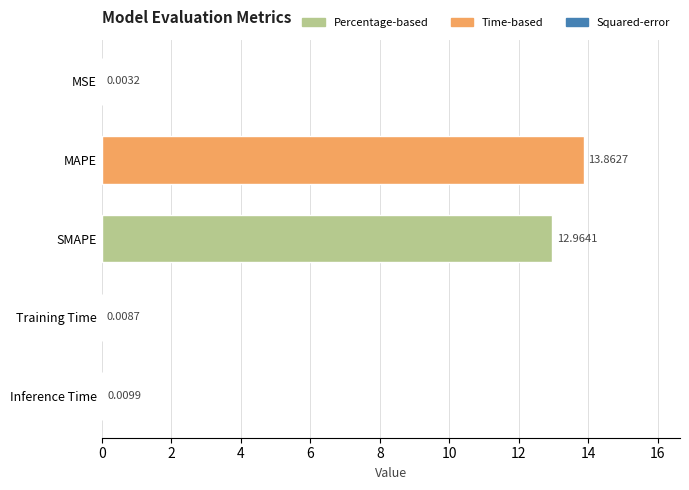

What is the sum of all values?

26.8